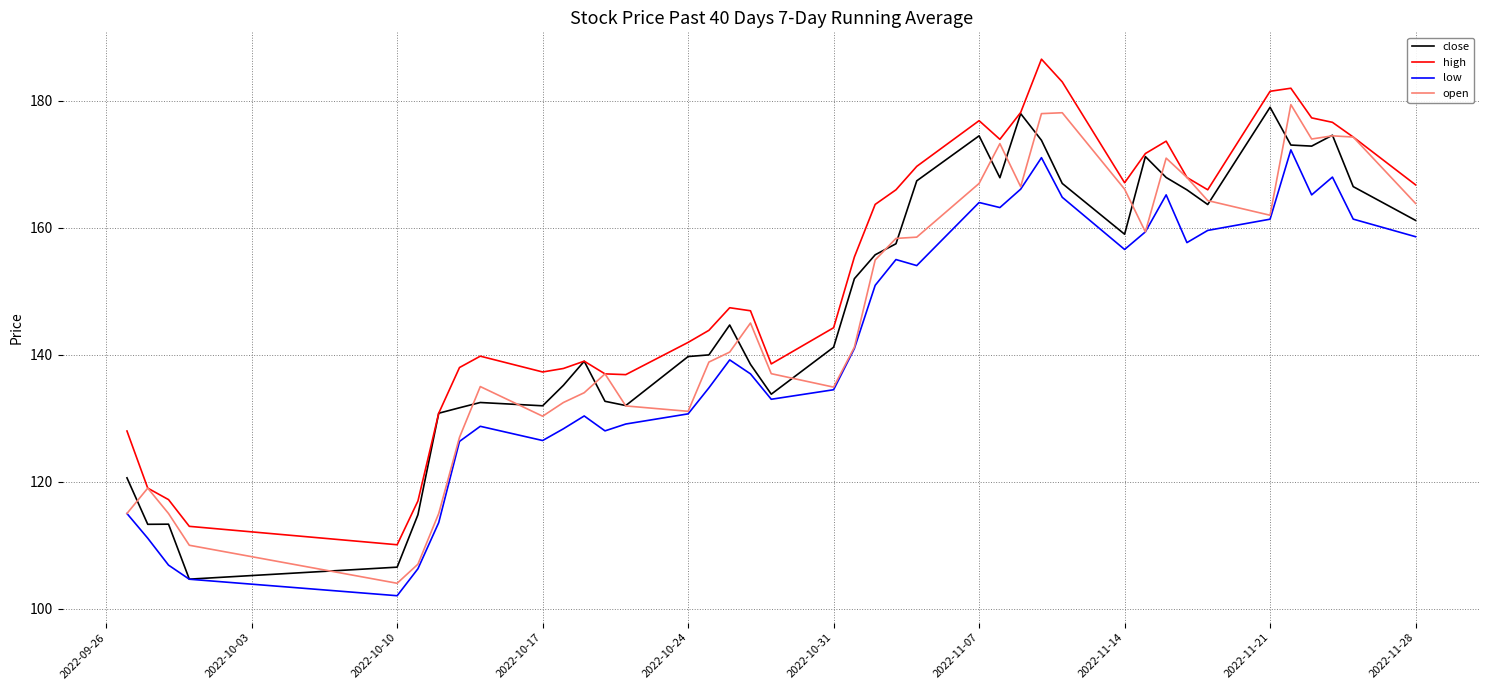

In low, how many points are lower than both neighbors (excluding endpoints)?

9